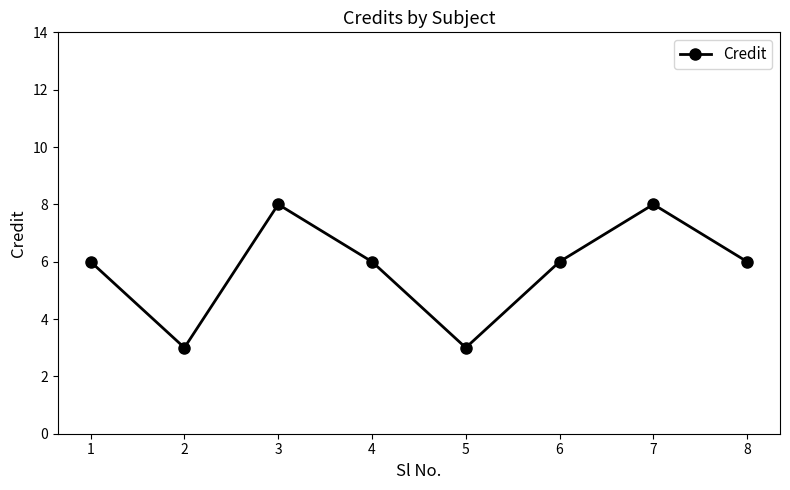

Is this an area chart (filled region under the line)?

No